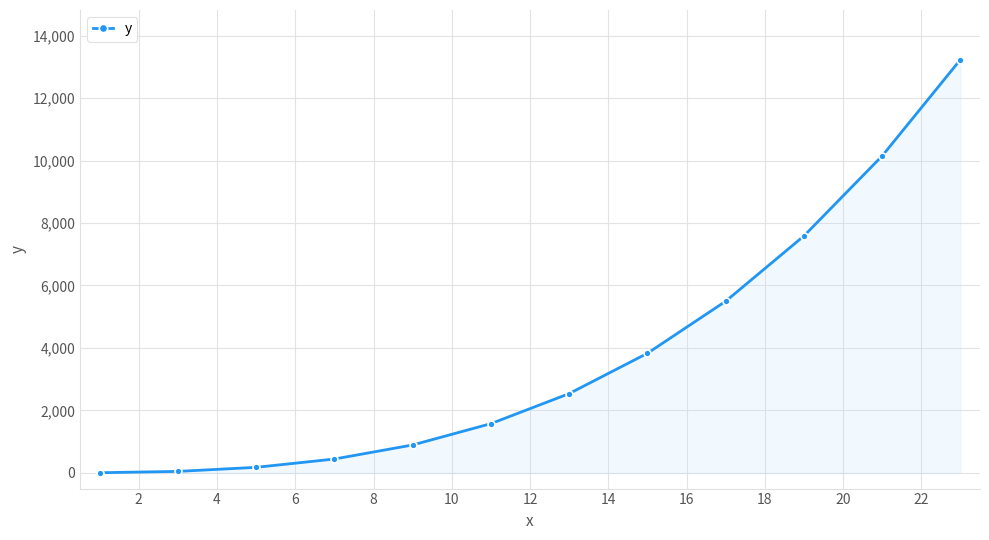

Does the chart display data point markers on the line(s)?

Yes